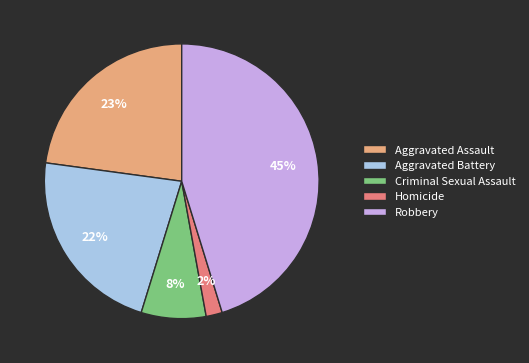

How many segments does this pie chart have?

5